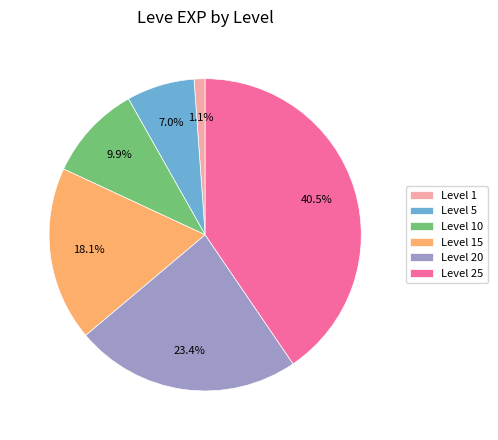

What percentage is NOT represented by Level 20?

76.6%